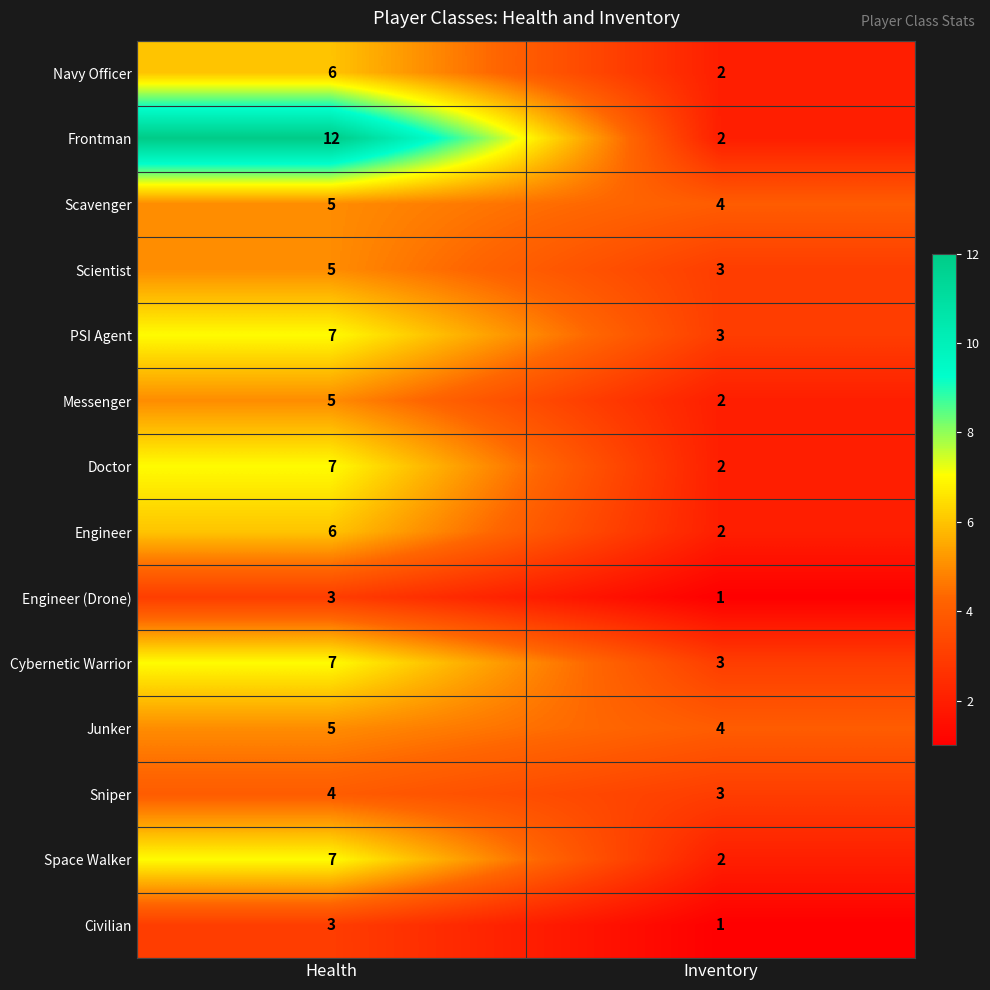

What is the difference between the highest and lowest values at Health?

9